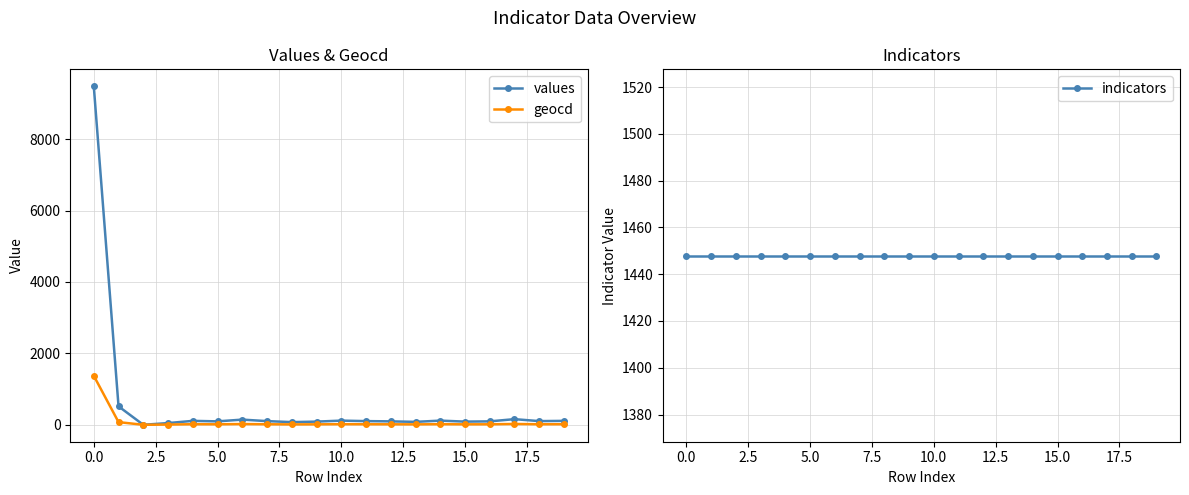

List the series in order of their peak value, lowest first.

geocd, indicators, values